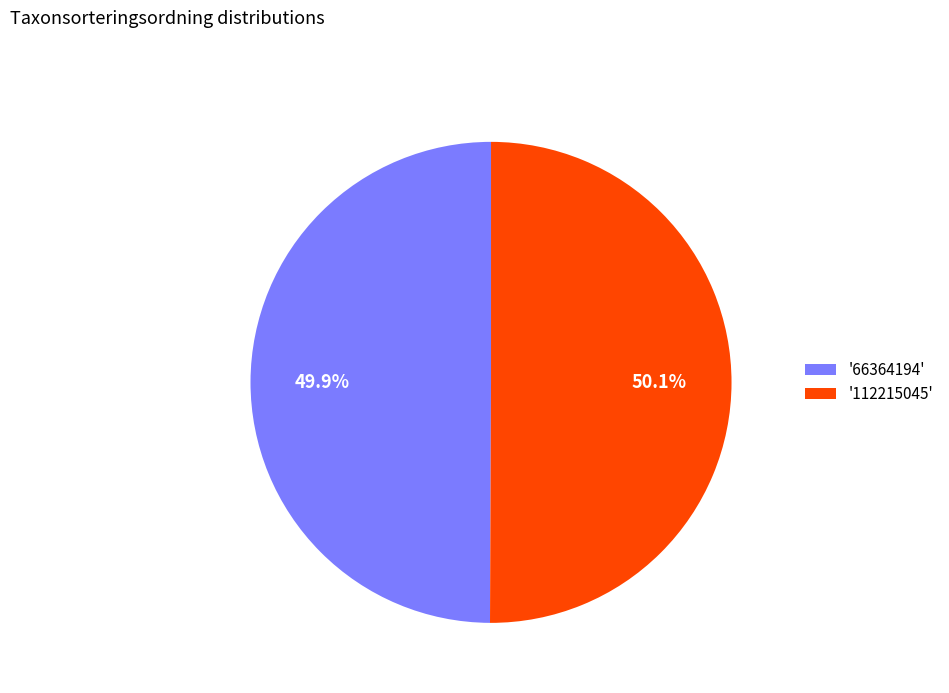

What is the ratio of the value at '112215045' to the value at '66364194'?

1.0